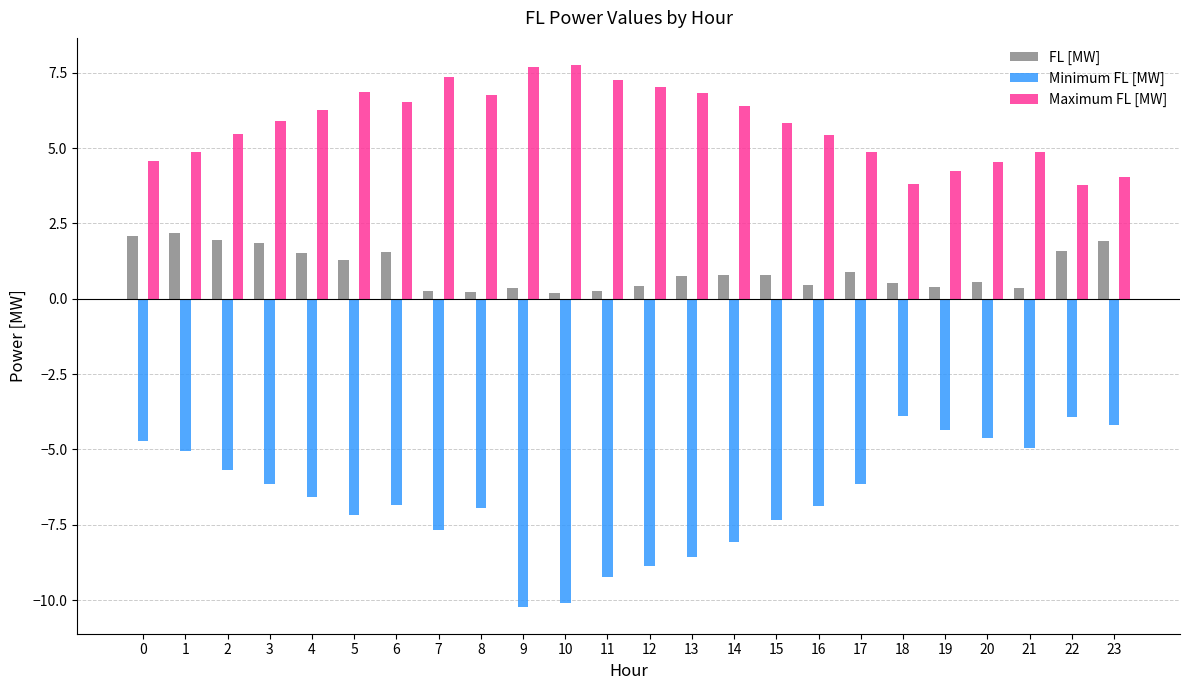

How many groups of bars are there?

24